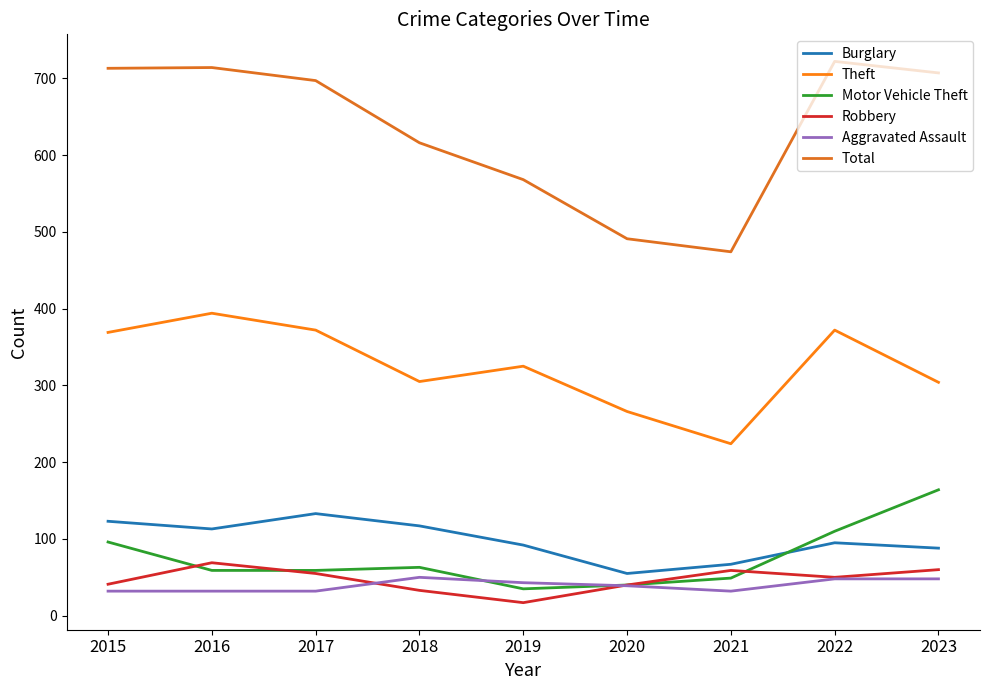

How many lines are shown in the chart?

6